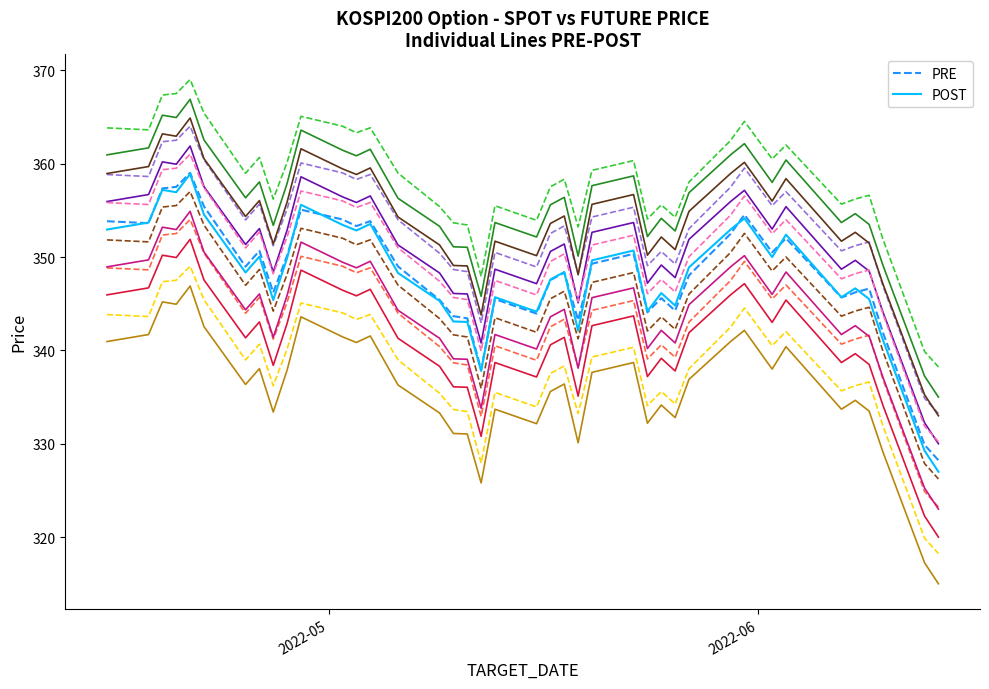

What are all the series names shown in the legend?

PRE, POST